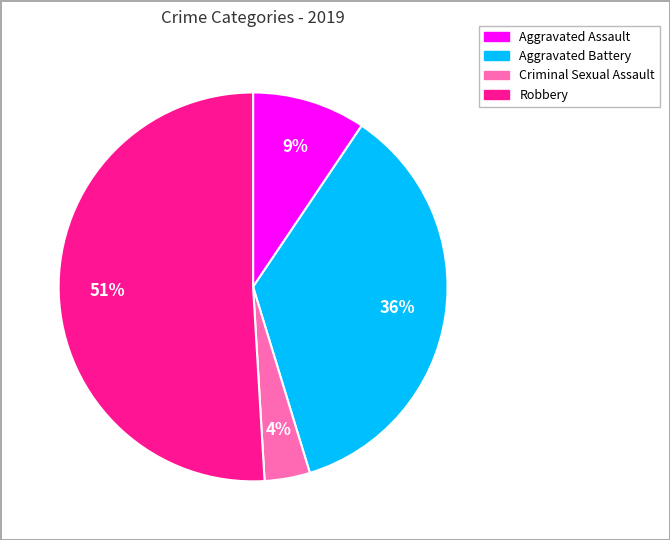

Combined, do Aggravated Assault and Aggravated Battery account for over 50%?

No